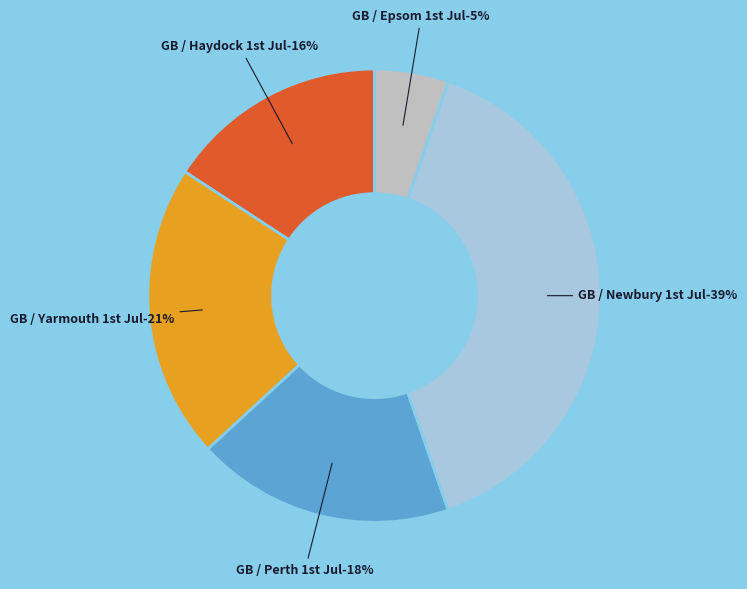

Count the number of slices in the pie.

5